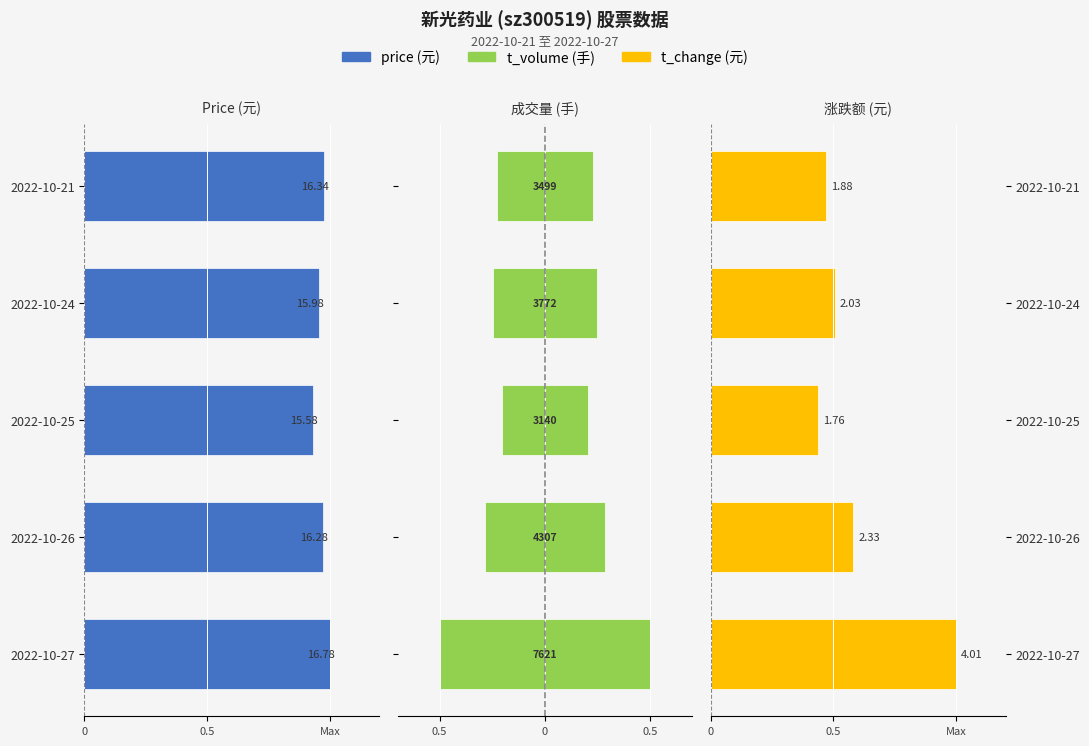

Is it true that t_volume equals -0.5 at 2022-10-27?

True